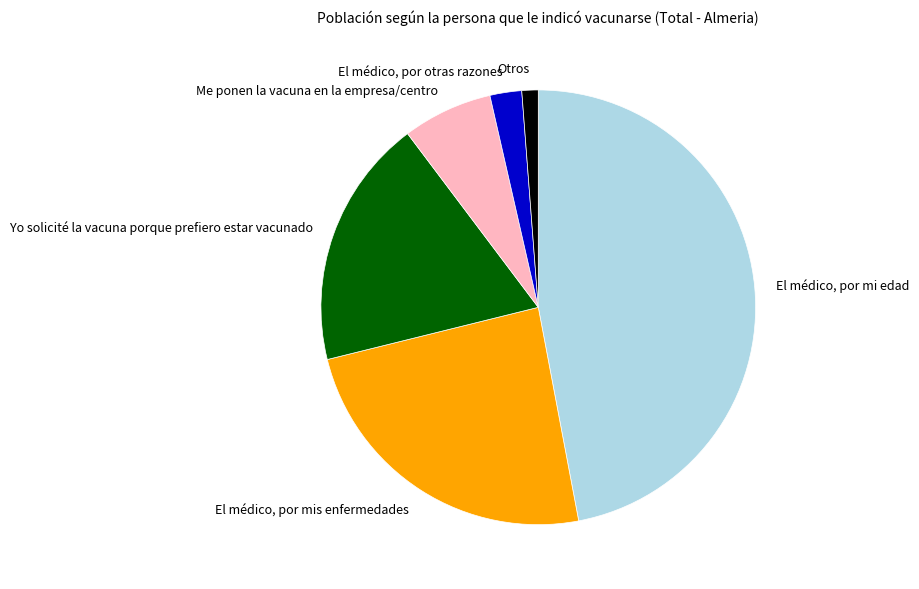

Combined, do Me ponen la vacuna en la empresa/centro and Yo solicité la vacuna porque prefiero estar vacunado account for over 50%?

No